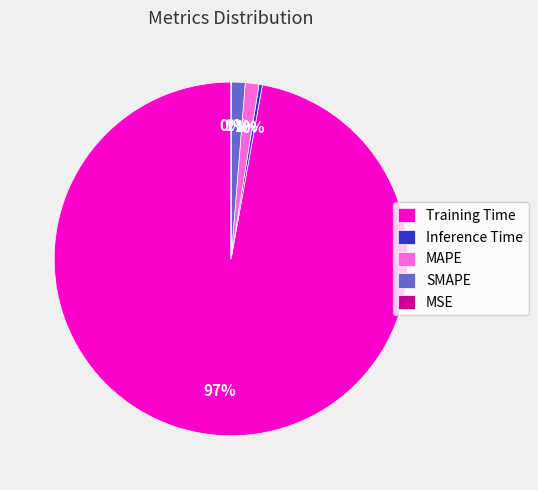

Between Inference Time and SMAPE, which is larger?

SMAPE